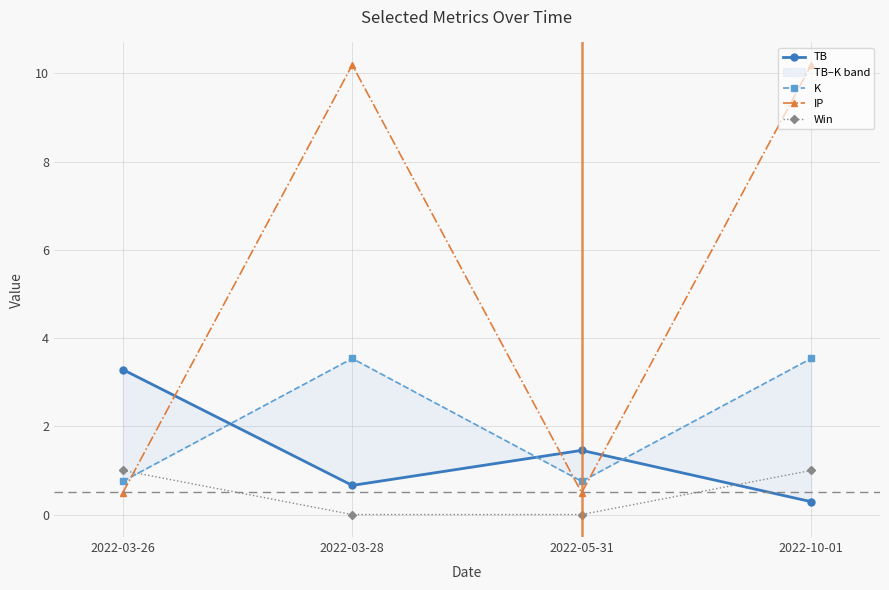

What is the sum of all IP values?

21.4